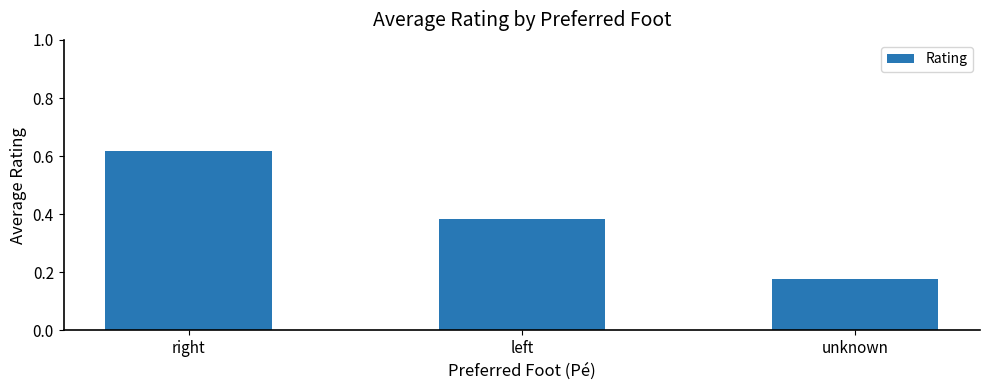

True or false: the data shows 0.3 at right.

False